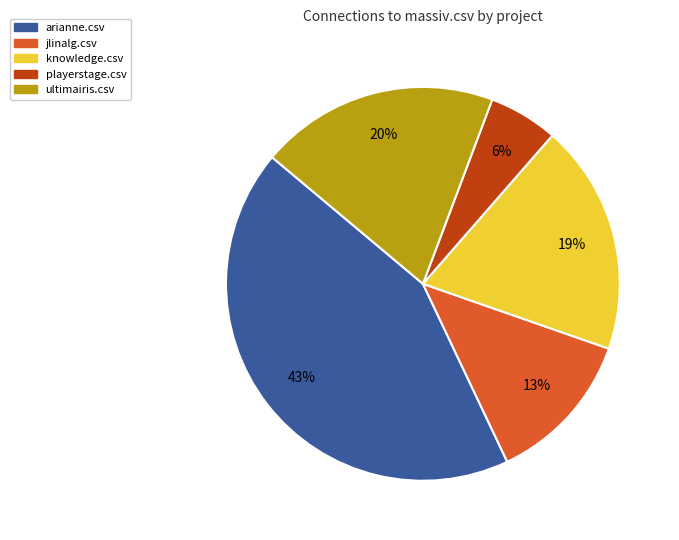

Is there a majority slice in this chart?

No